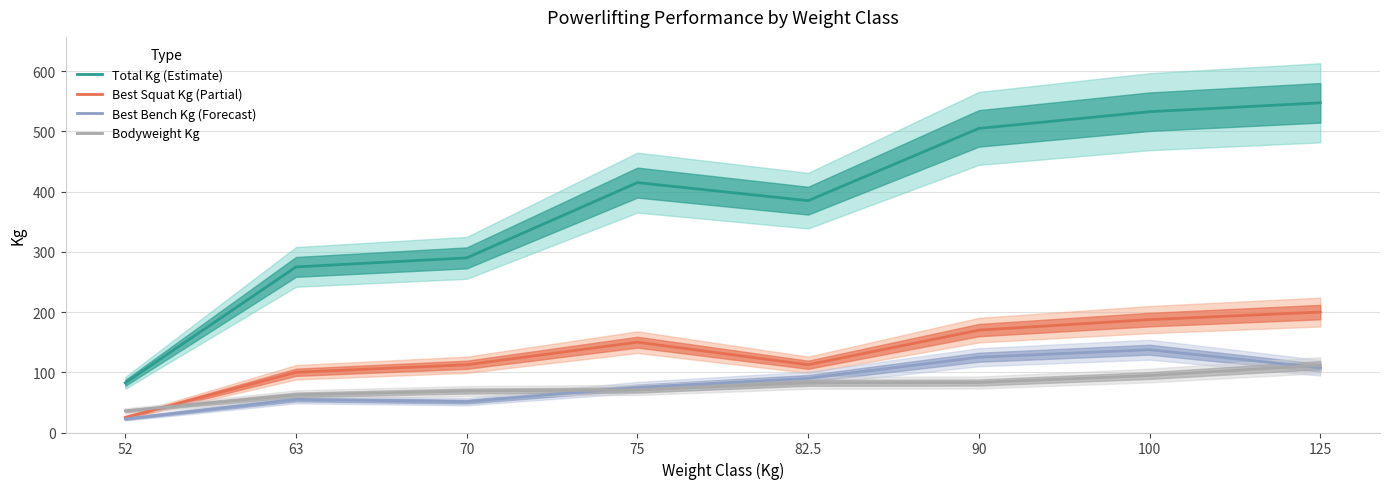

What are all the series names shown in the legend?

Total Kg (Estimate), Best Squat Kg (Partial), Best Bench Kg (Forecast), Bodyweight Kg